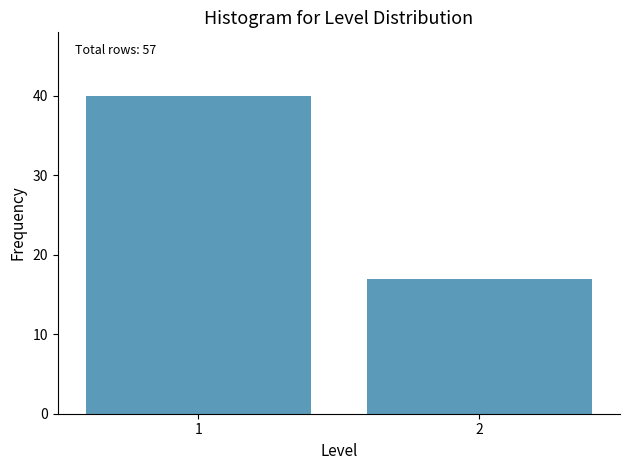

Reading left to right, what are all the values shown in this chart?

40	17